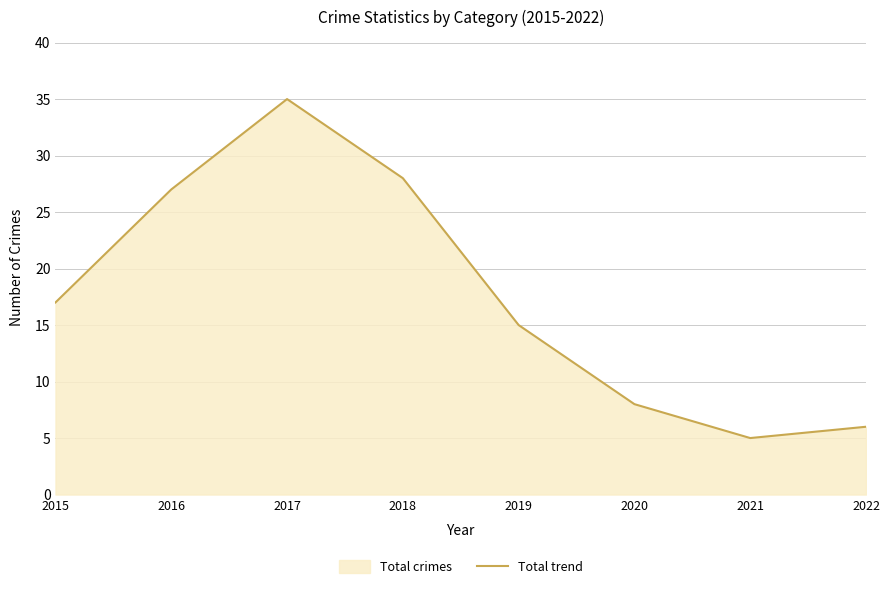

What is the difference between the maximum and minimum values?

30